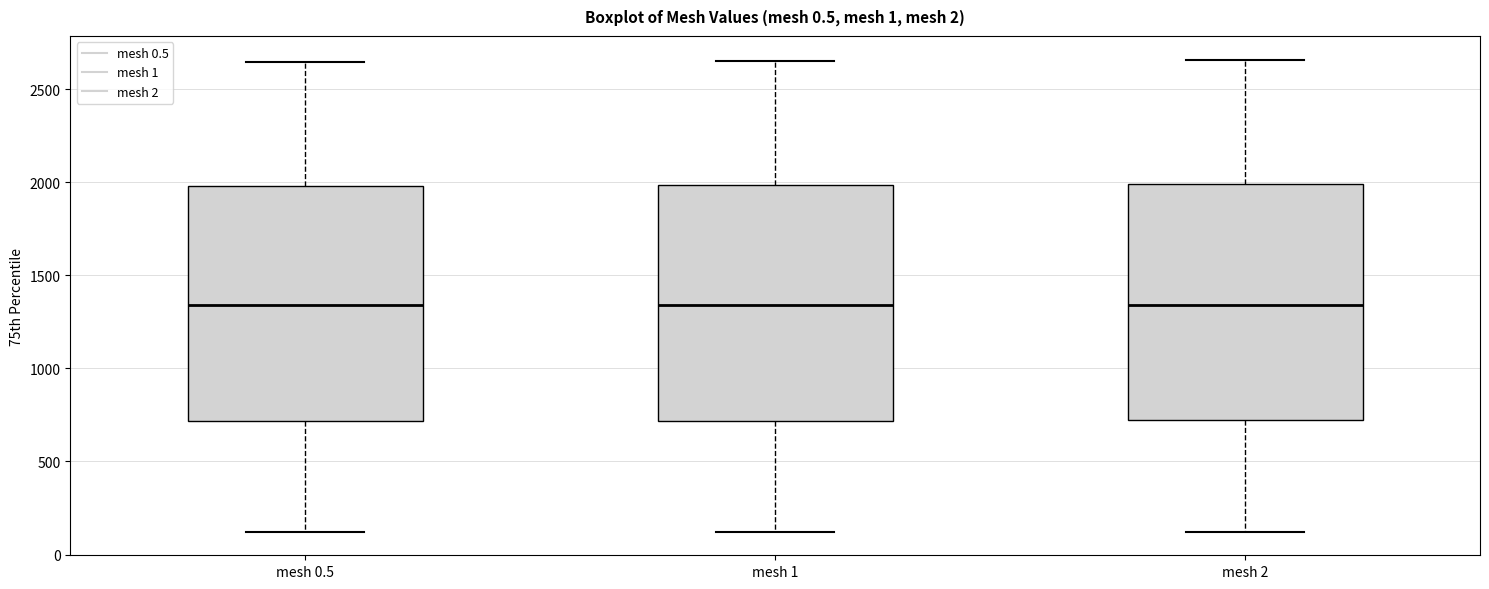

Where does the median line of the box for mesh 1 sit on the y-axis? The values are not printed on the chart, so give them approximately, as read against the axis.

1350